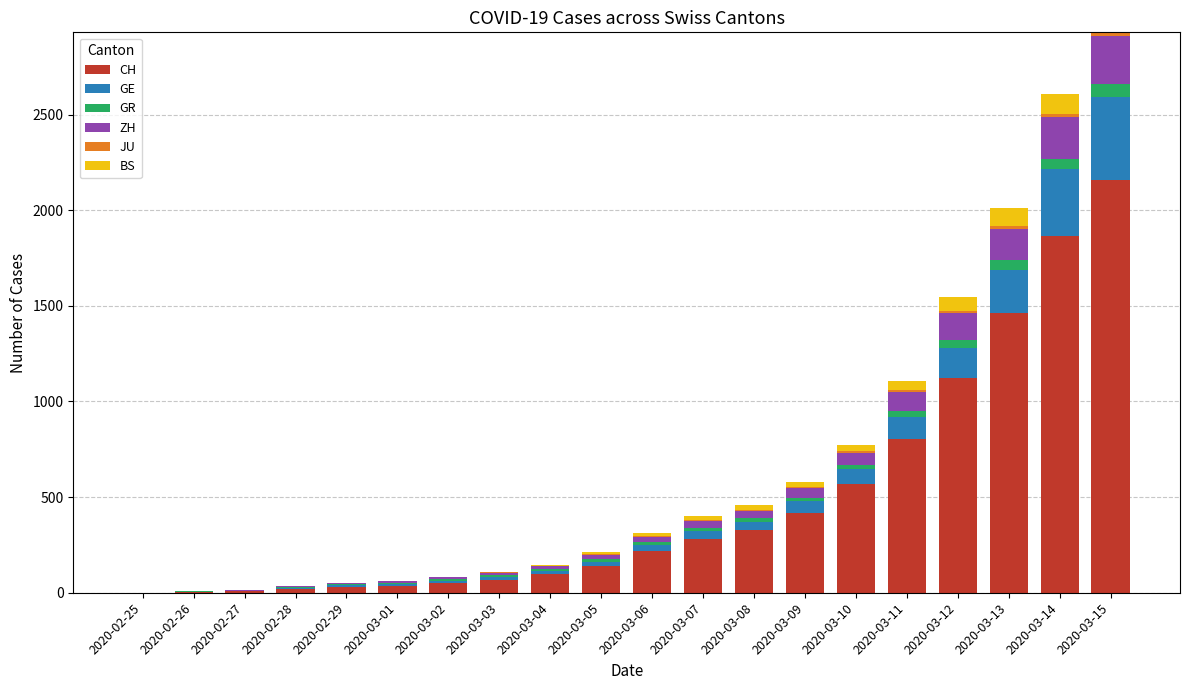

What is the highest value of the CH series?

2160